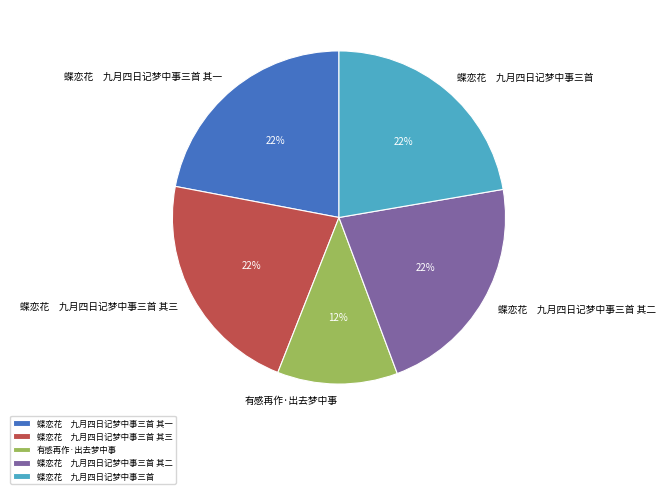

Between 有感再作·出去梦中事 and 蝶恋花 九月四日记梦中事三首 其二, which is larger?

蝶恋花 九月四日记梦中事三首 其二